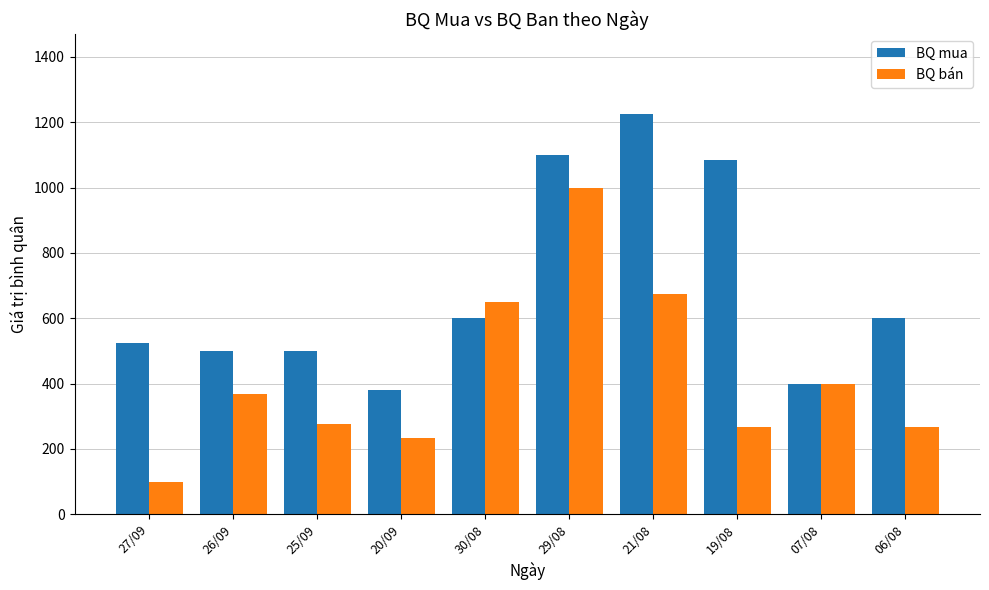

Reading right to left, list all the values displayed in this chart.

BQ mua: 600	400	1083	1225	1100	600	380	500	500	525
BQ bán: 267	400	267	675	1000	650	233	275	367	100